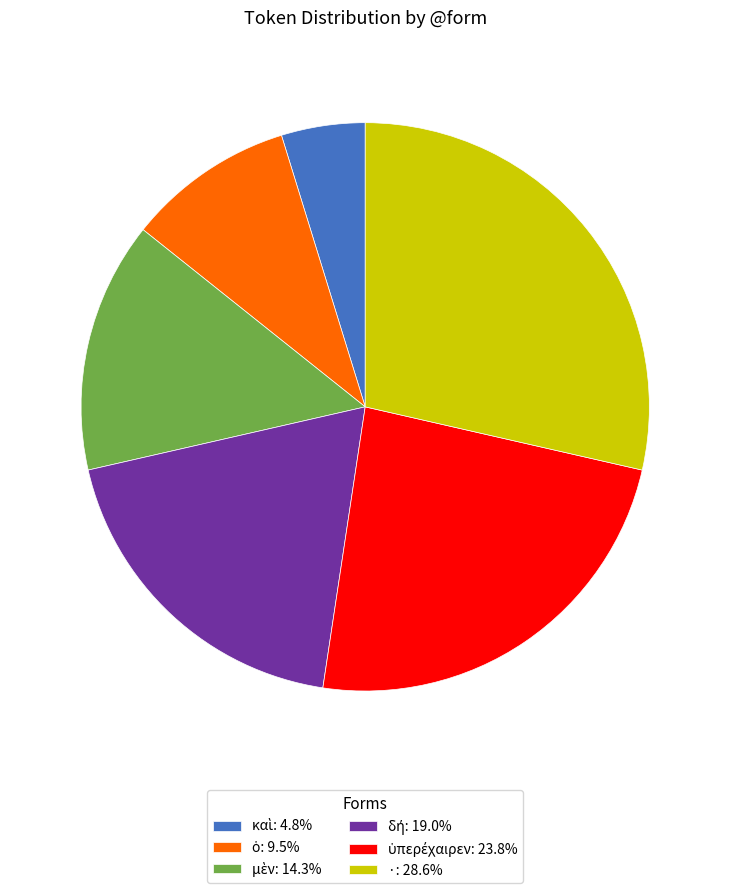

Is there any slice that represents more than half of the pie?

No